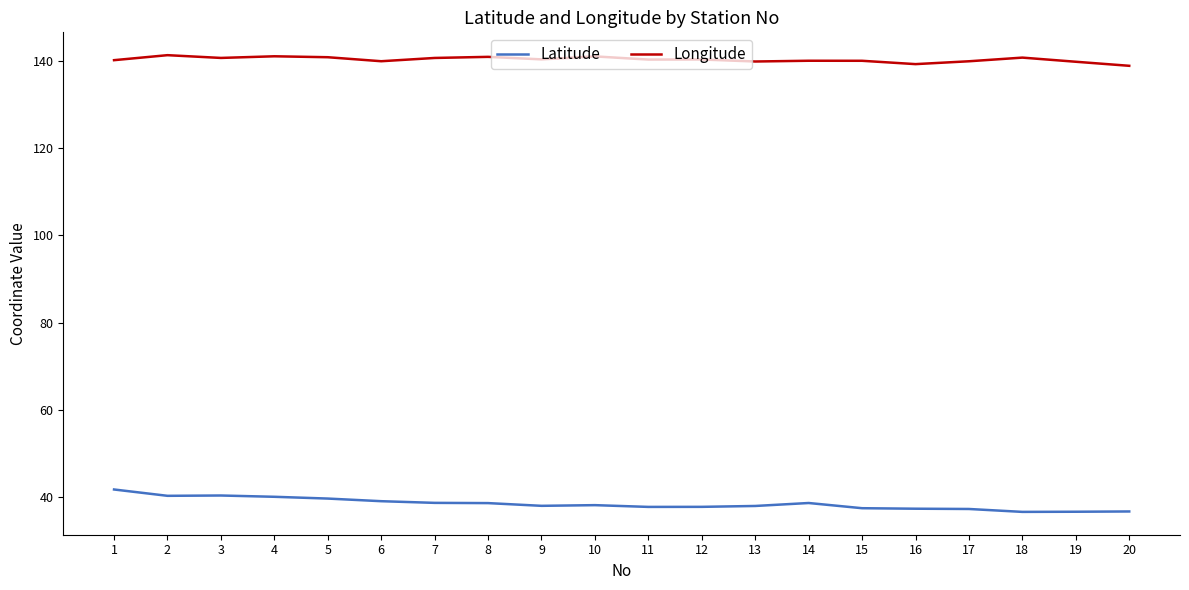

Is the value of Latitude at 5 greater than the value of Longitude at 18?

No